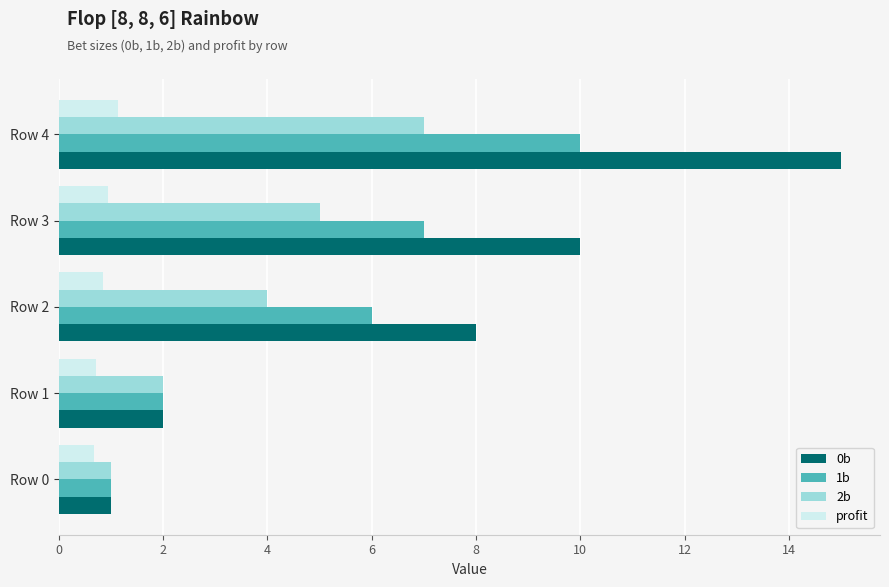

List the series in order of their peak value, highest first.

0b, 1b, 2b, profit